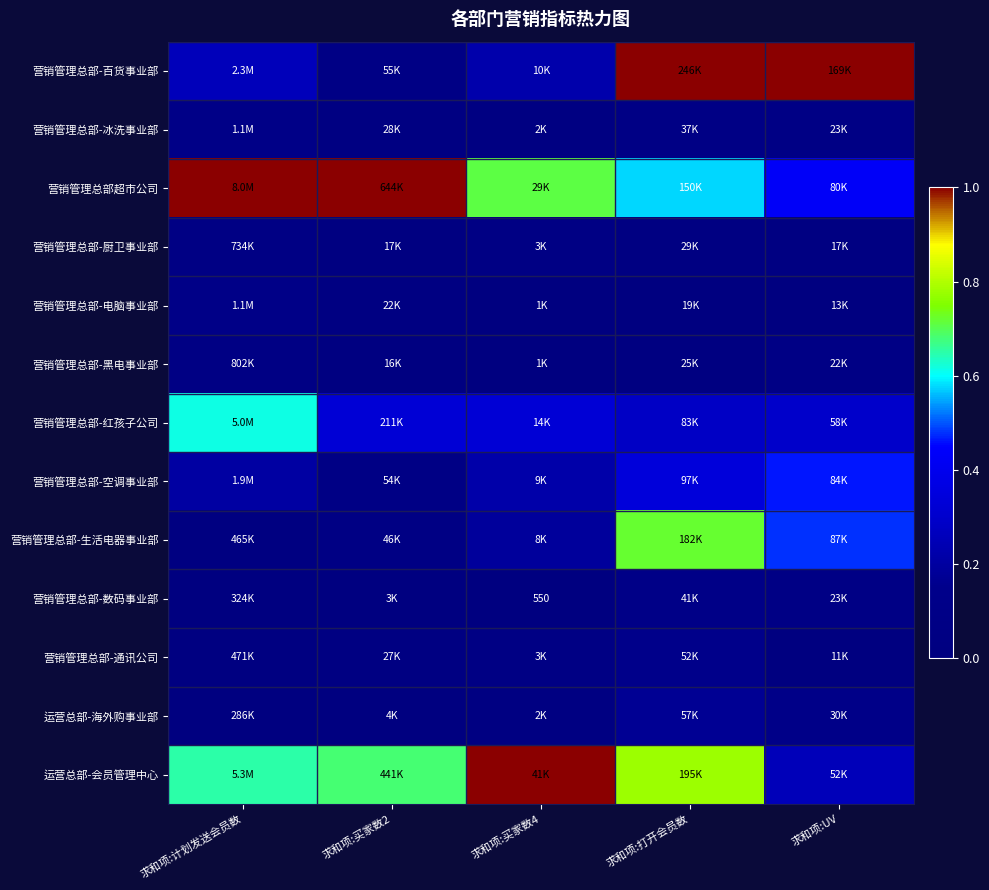

Is it true that 营销管理总部-空调事业部 equals 0.2 at 求和项:买家数4?

True